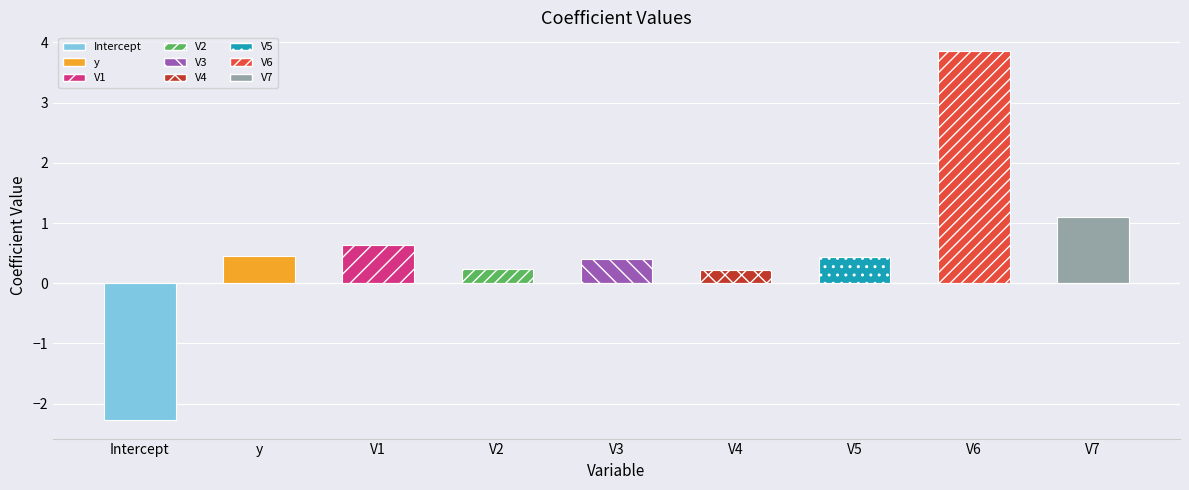

Reading left to right, transcribe all the data shown in this chart.

-2.3	0.4	0.6	0.2	0.4	0.2	0.4	3.9	1.1